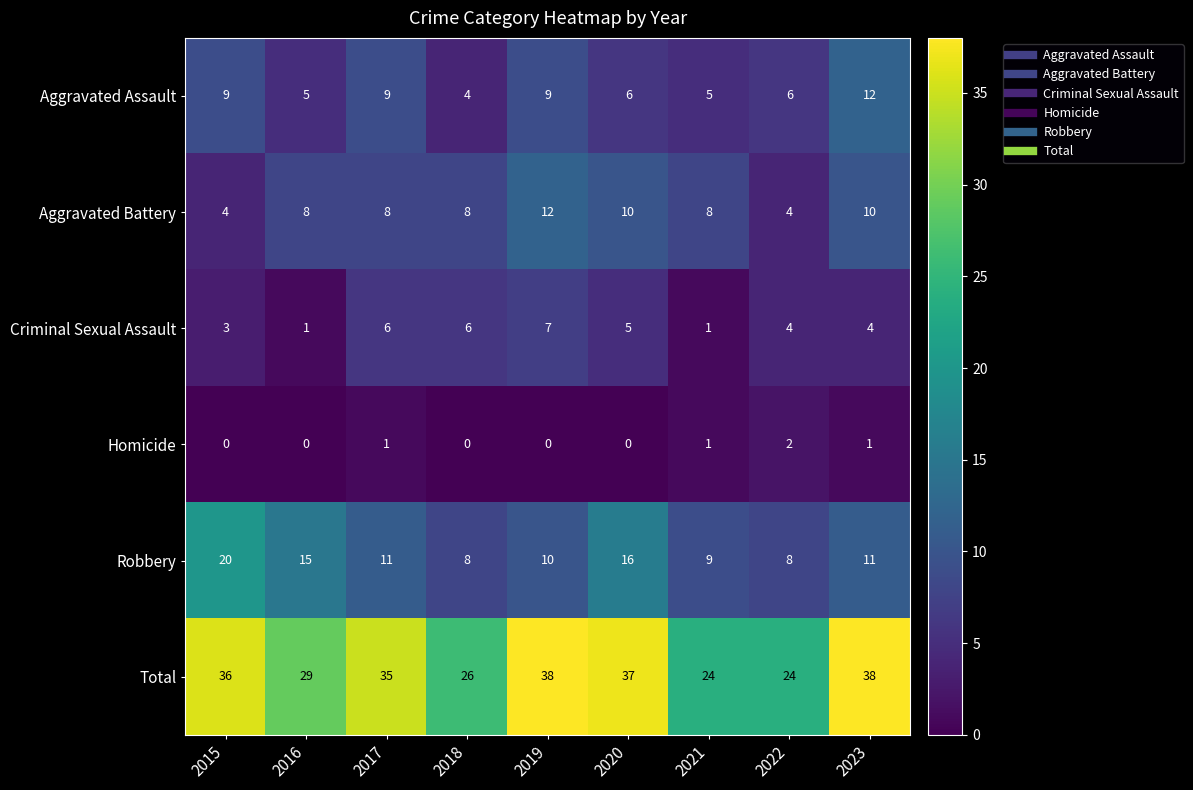

What is the difference between the highest and lowest values at 2023?

37